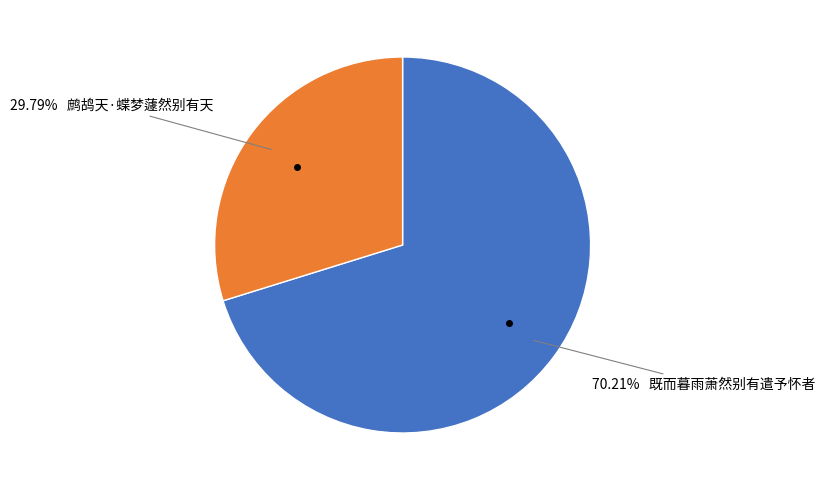

Is there any slice that represents more than half of the pie?

Yes